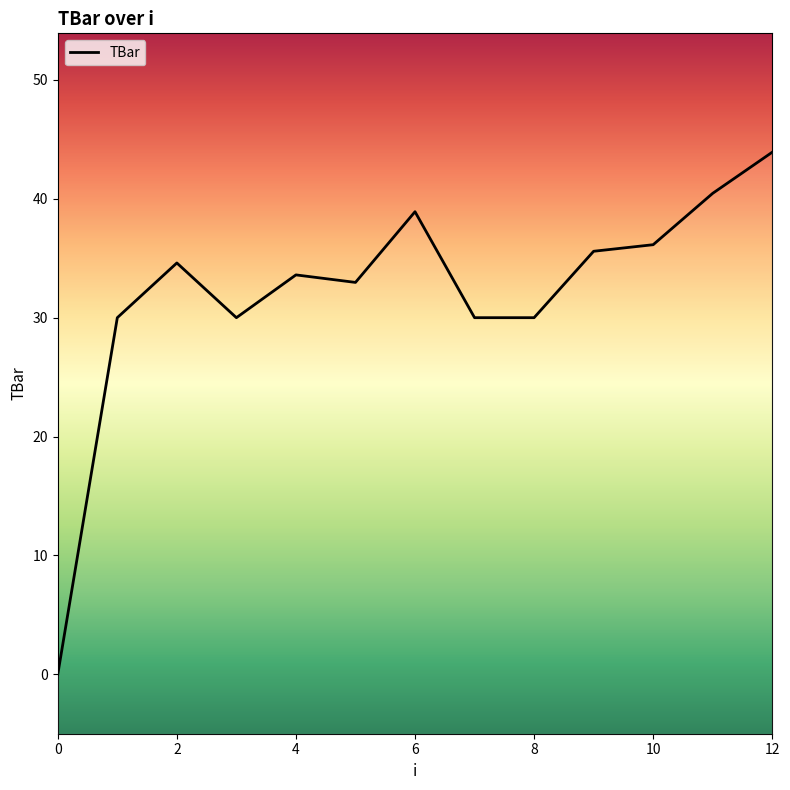

What is the maximum value shown in the chart?

43.9